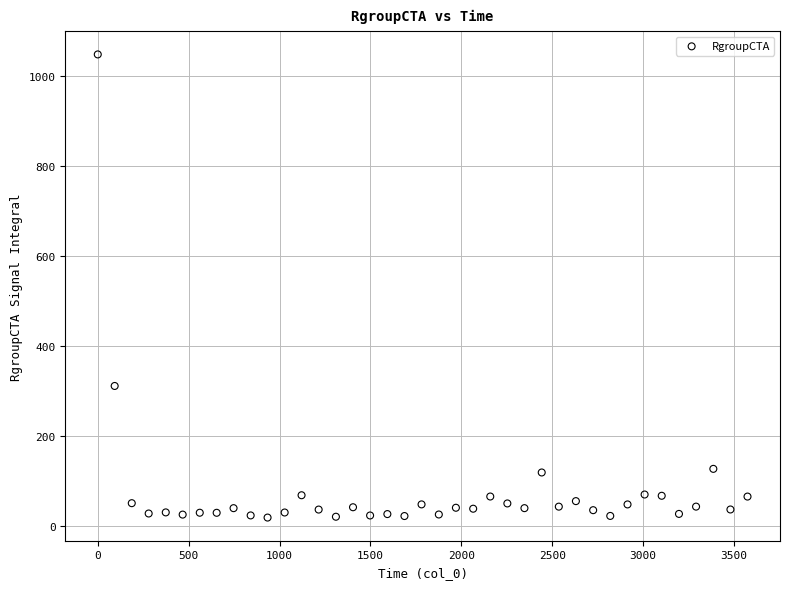

What Y value in the scatter plot is closest to 533?

310.9